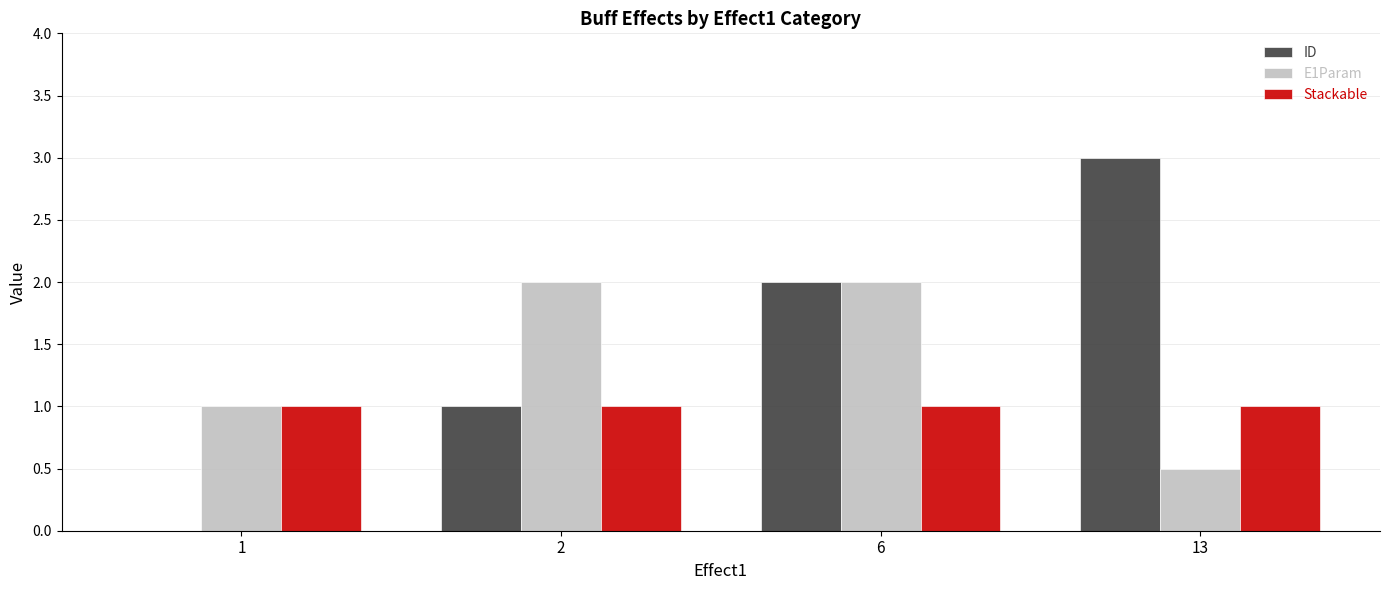

Is it true that E1Param equals 0.3 at 13?

False